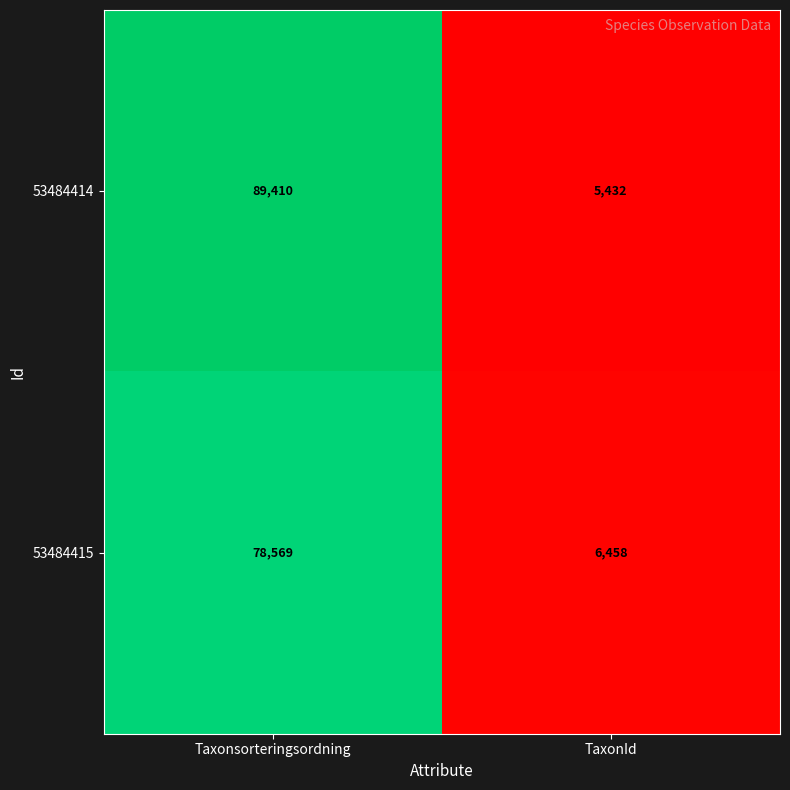

Which series has the largest range (max minus min)?

53484414